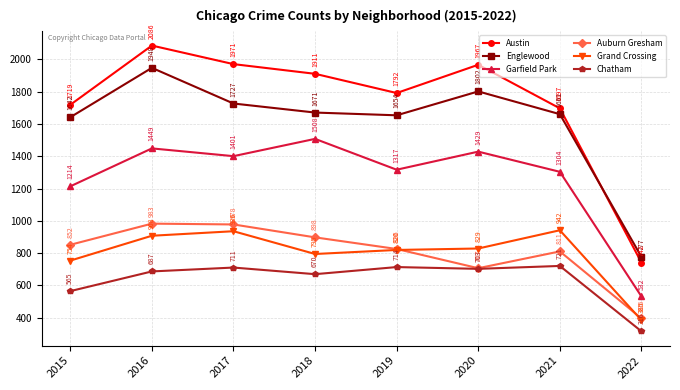

True or false: Auburn Gresham has a value of 530 at 2019.

False